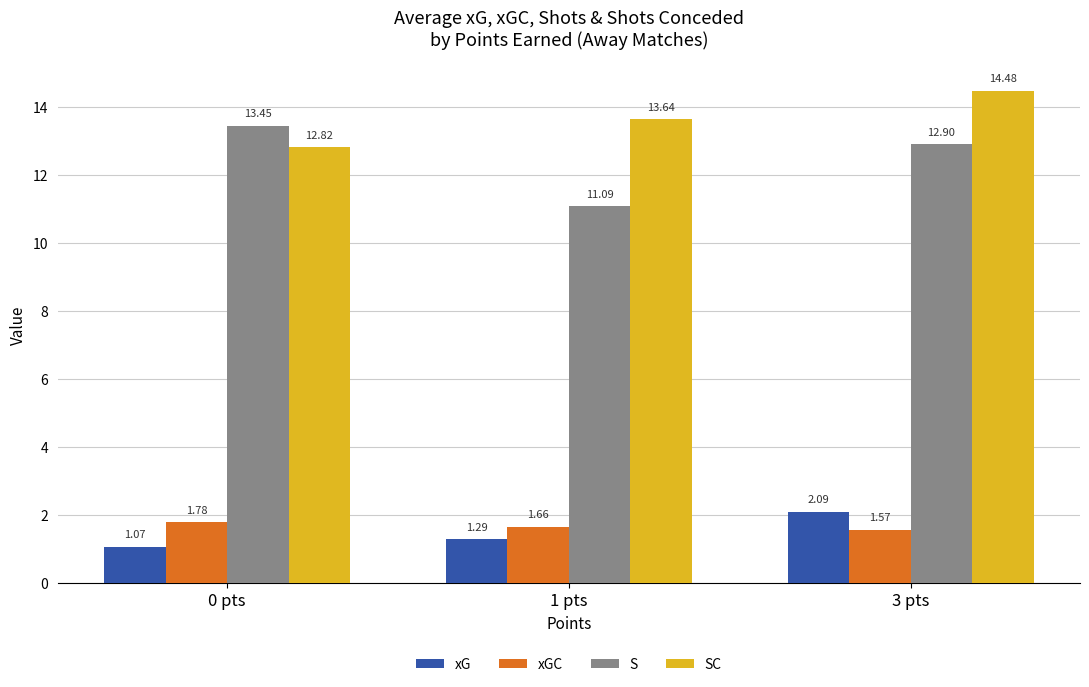

What is the total value across all series at 0 pts?

29.1